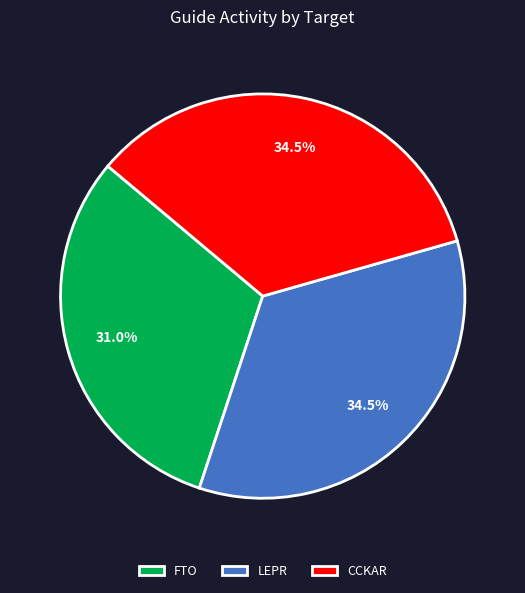

Between CCKAR and FTO, which is larger?

CCKAR